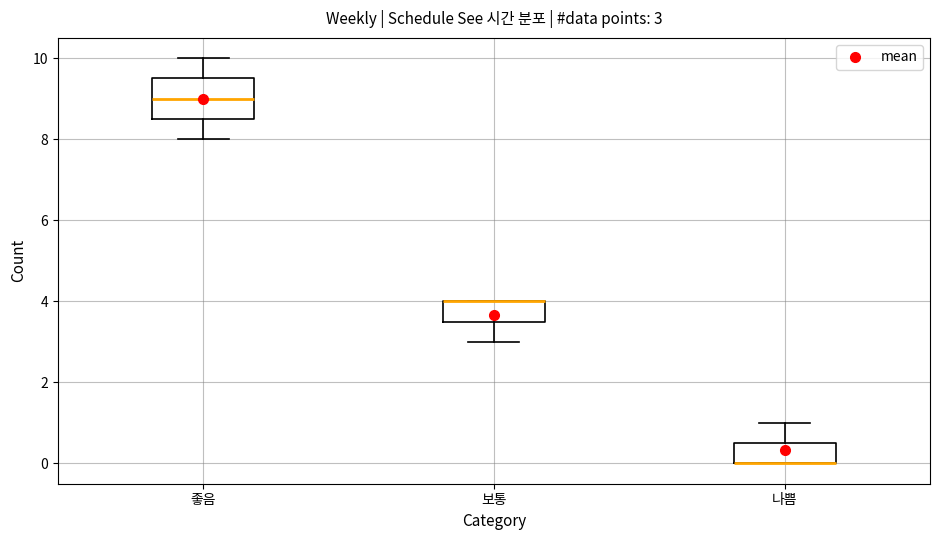

Which box is the tallest, from its lower edge to its upper edge?

좋음